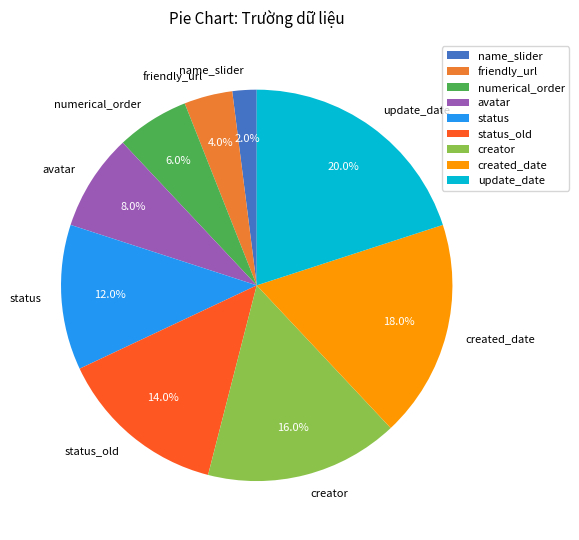

Which slice is the smallest?

name_slider